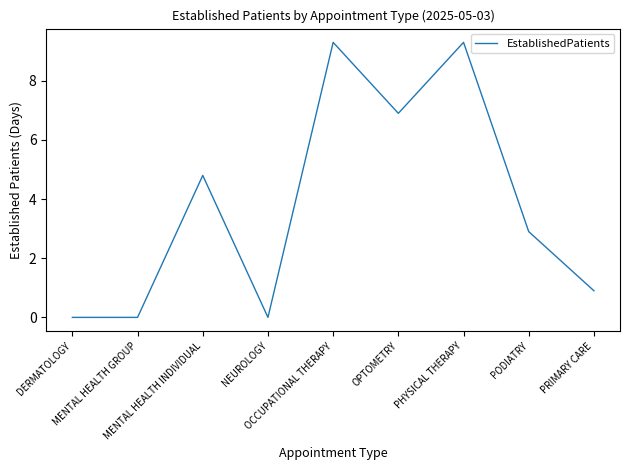

How many categories are shown in the chart?

9